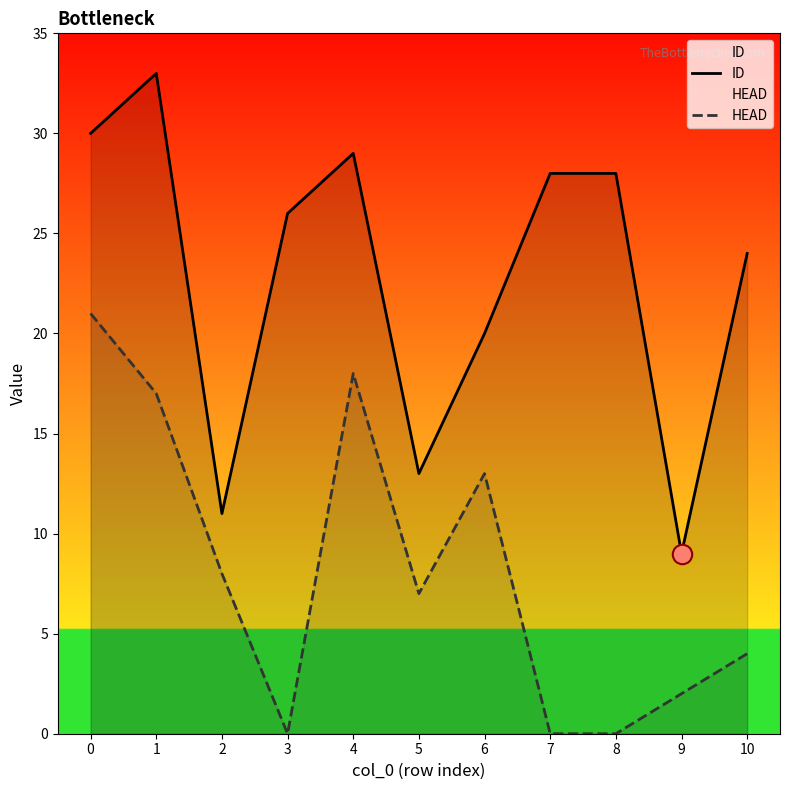

List the series in order of their peak value, lowest first.

HEAD, ID